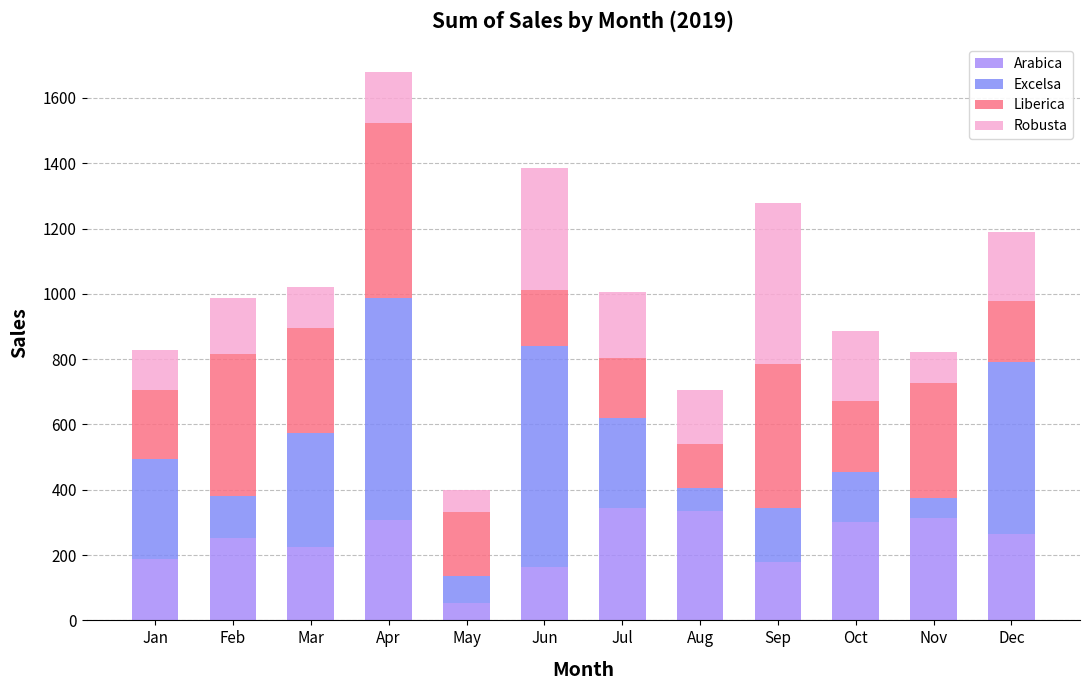

Does the chart contain any negative values?

No